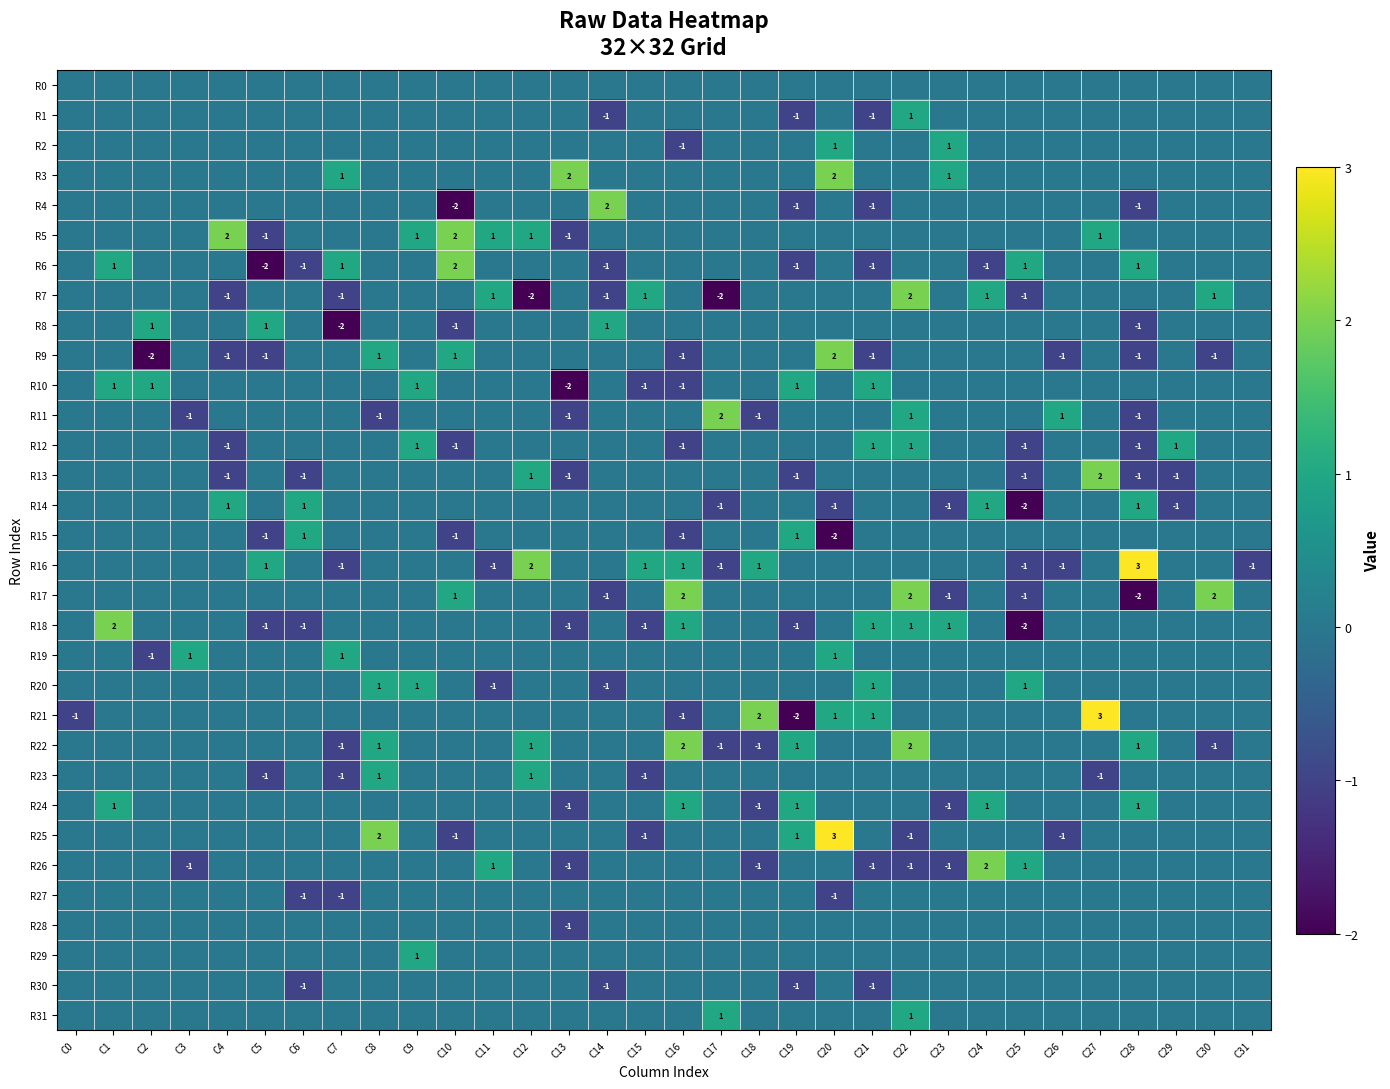

True or false: R13 has a value of -2 at C28.

False